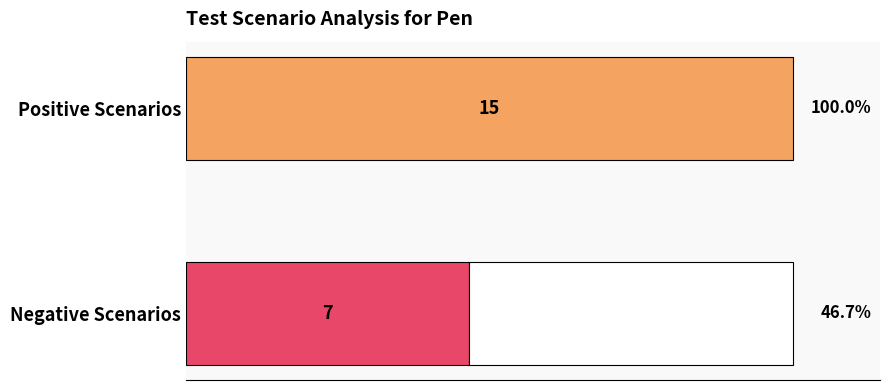

What is the sum of the test scenario negative values at Test Scenario for Pen (Positive Count) and Test Scenario for Pen (Negative Count)?

14